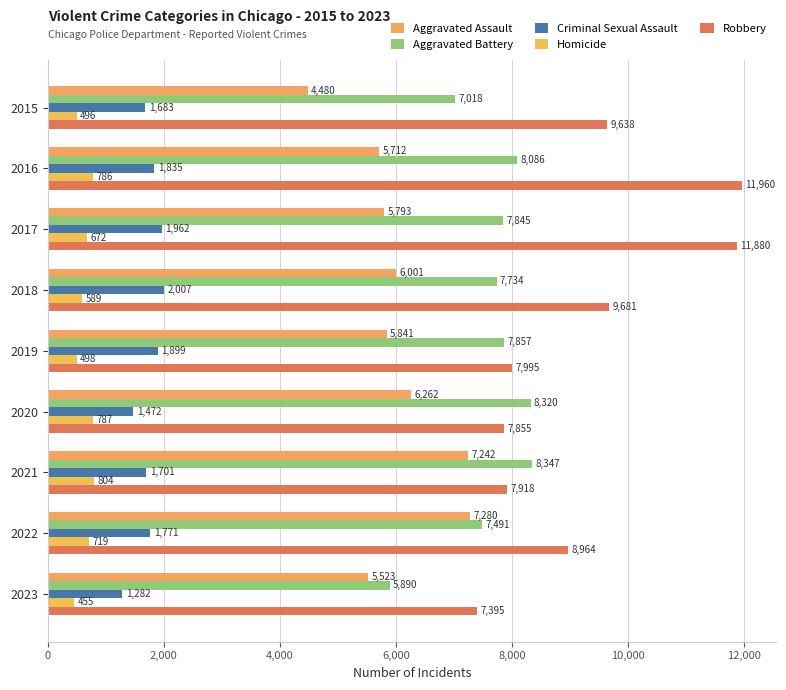

How many data points does each series have?

9